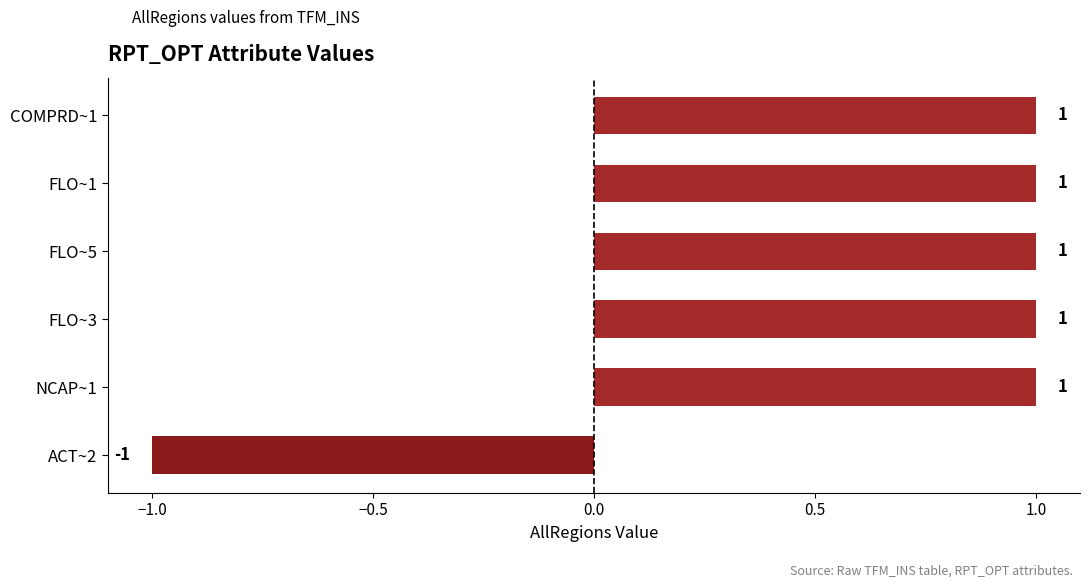

Approximately how many times larger is the value at NCAP~1 compared to FLO~3?

1.0